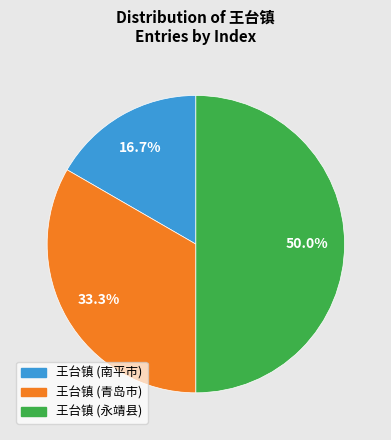

The 王台镇 (永靖县) slice represents 50% of the pie. True or false?

True